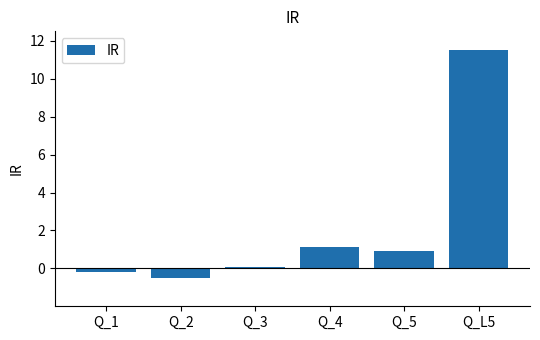

Rank the categories by value from highest to lowest.

Q_L5, Q_4, Q_5, Q_3, Q_1, Q_2